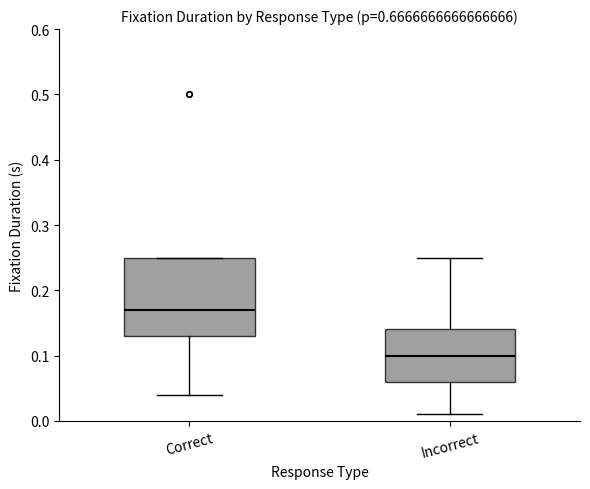

Reading left to right, read every box against the y-axis: the position of its median line, the range the box covers, and the ends of its whiskers. The values are not printed on the chart, so give them approximately, as read against the axis.

Correct: median 0.17, box 0.13 to 0.25, whiskers 0.04 to 0.25
Incorrect: median 0.10, box 0.06 to 0.14, whiskers 0.01 to 0.25